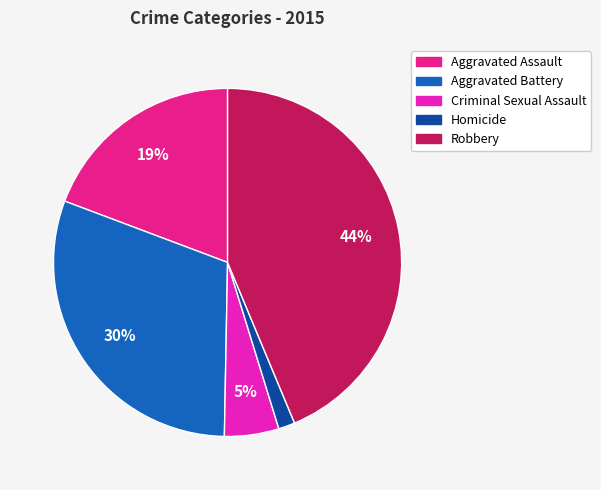

Is there any slice that represents more than half of the pie?

No